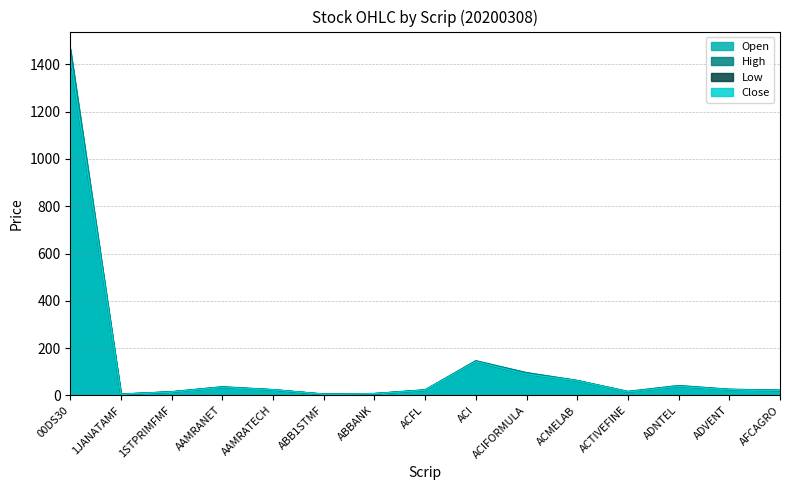

Where is Low nearest to the value 717?

ACI